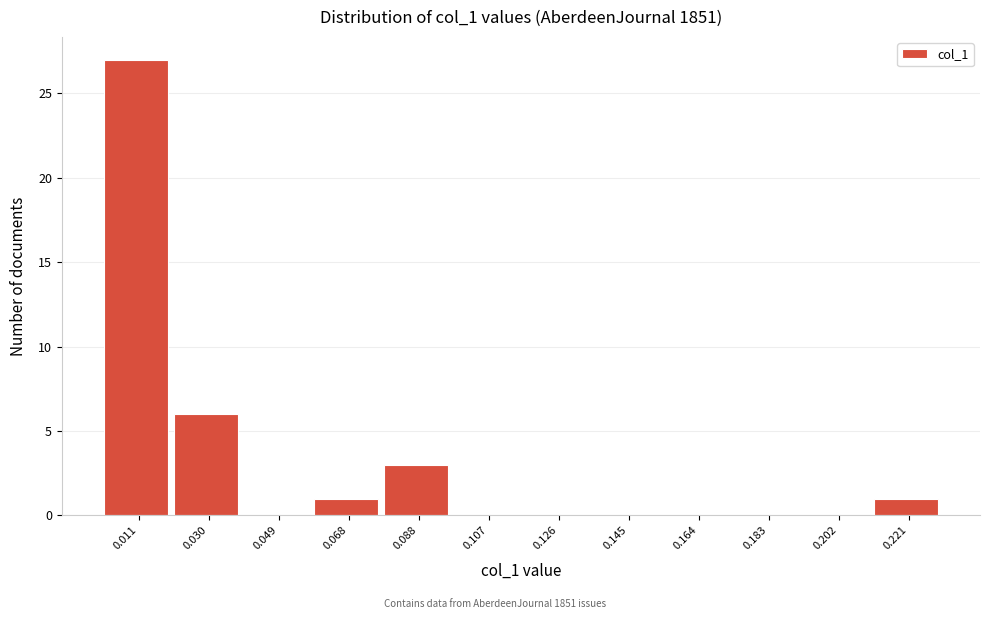

Reading left to right, list all the values displayed in this chart.

0.011=27	0.030=6	0.049=0	0.068=1	0.088=3	0.107=0	0.126=0	0.145=0	0.164=0	0.183=0	0.202=0	0.221=1